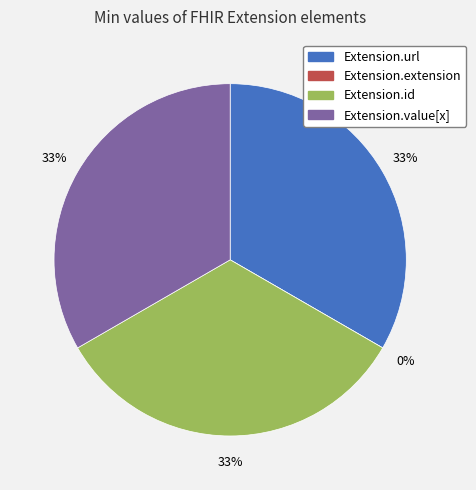

How many segments does this pie chart have?

4